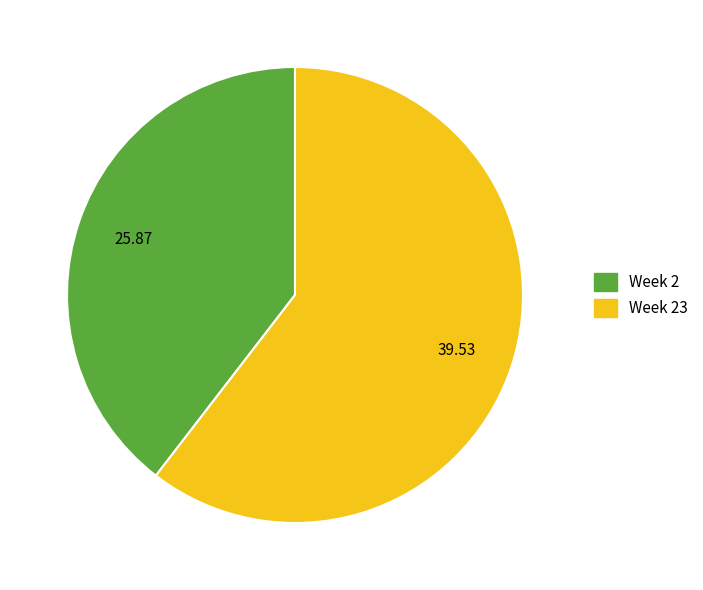

How many segments does this pie chart have?

2